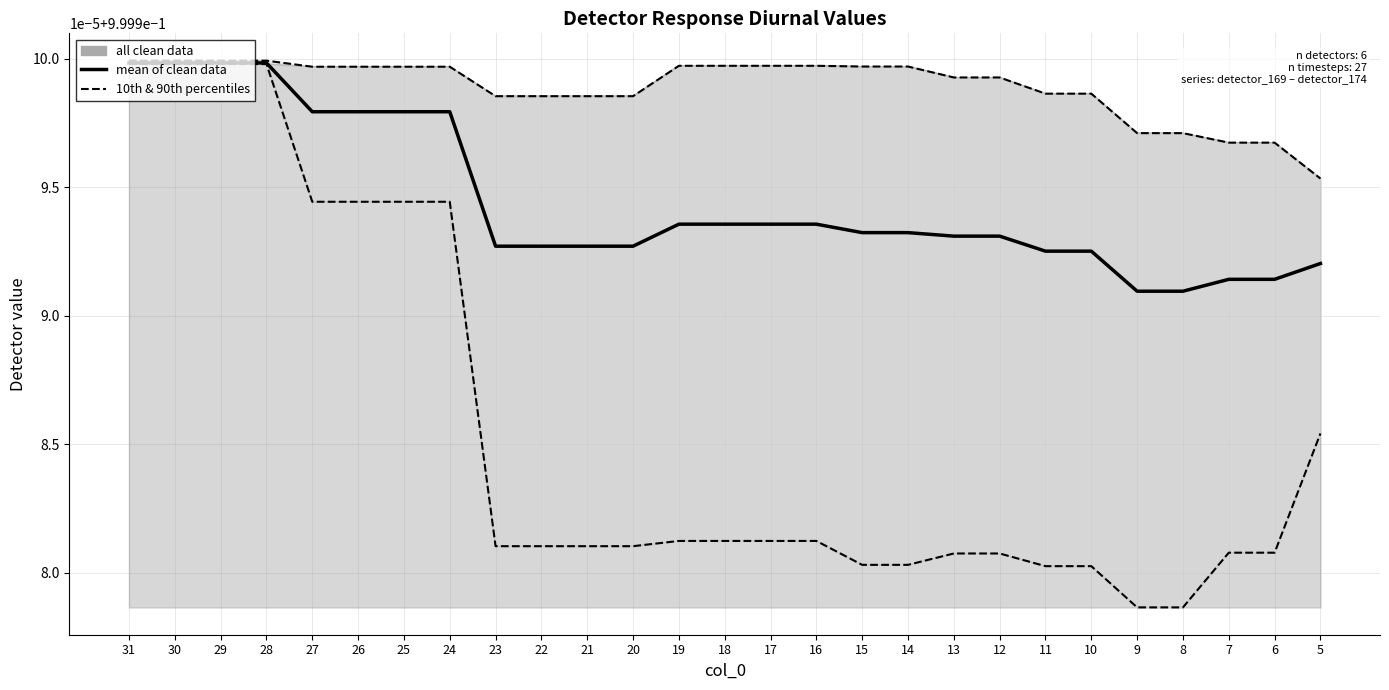

Is it true that 10th & 90th percentiles equals 1.0 at 11?

True